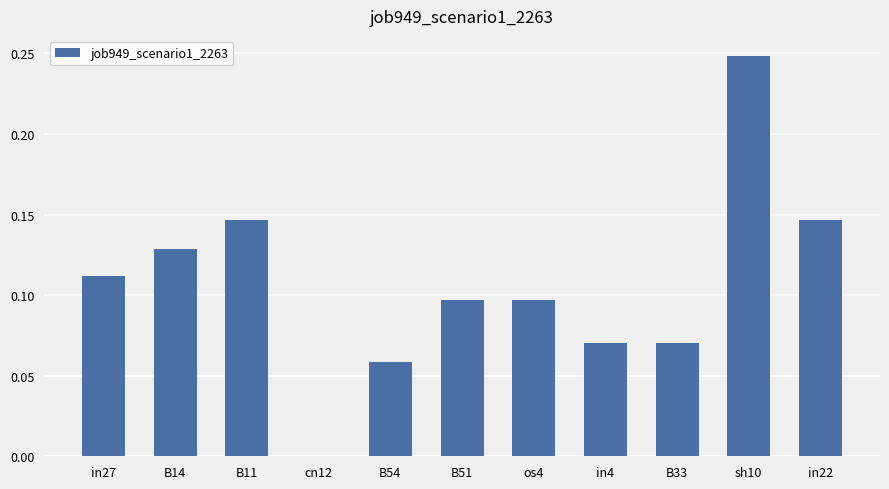

True or false: the data shows 0.0 at in22.

False